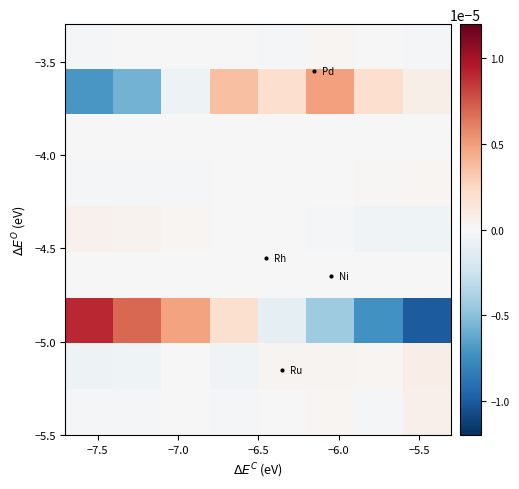

How many distinct data groups are displayed?

9